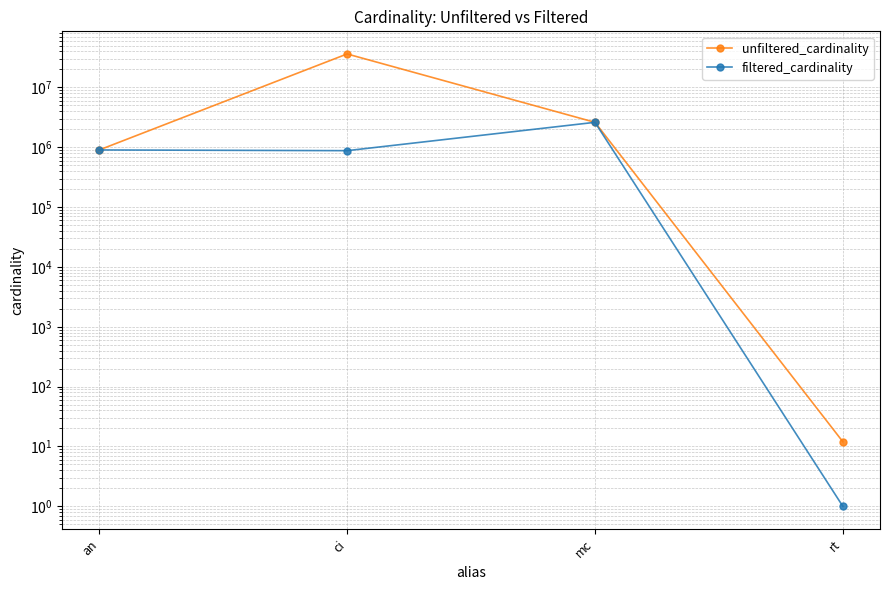

How many lines are shown in the chart?

2